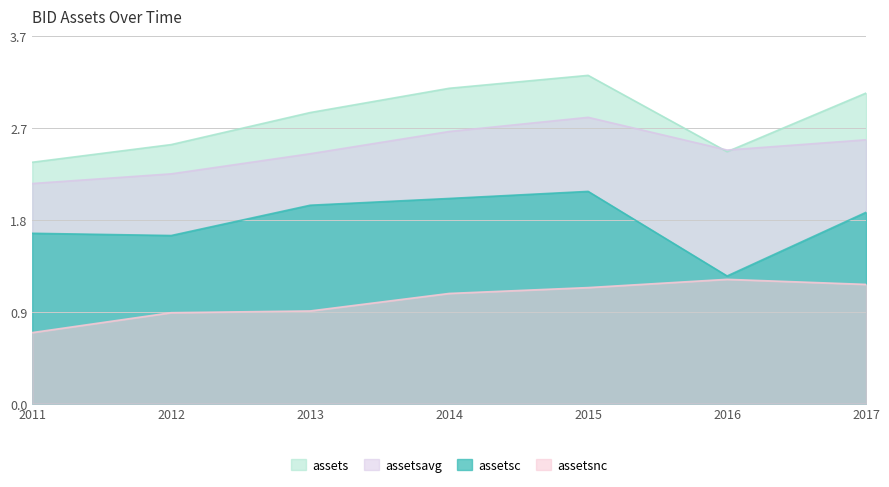

What is the difference between the second highest and minimum values in the assetsavg series?

0.5